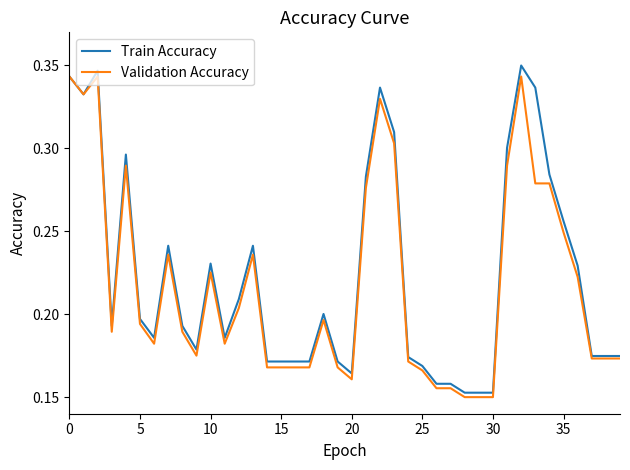

True or false: Validation Accuracy and Train Accuracy intersect in this chart.

False